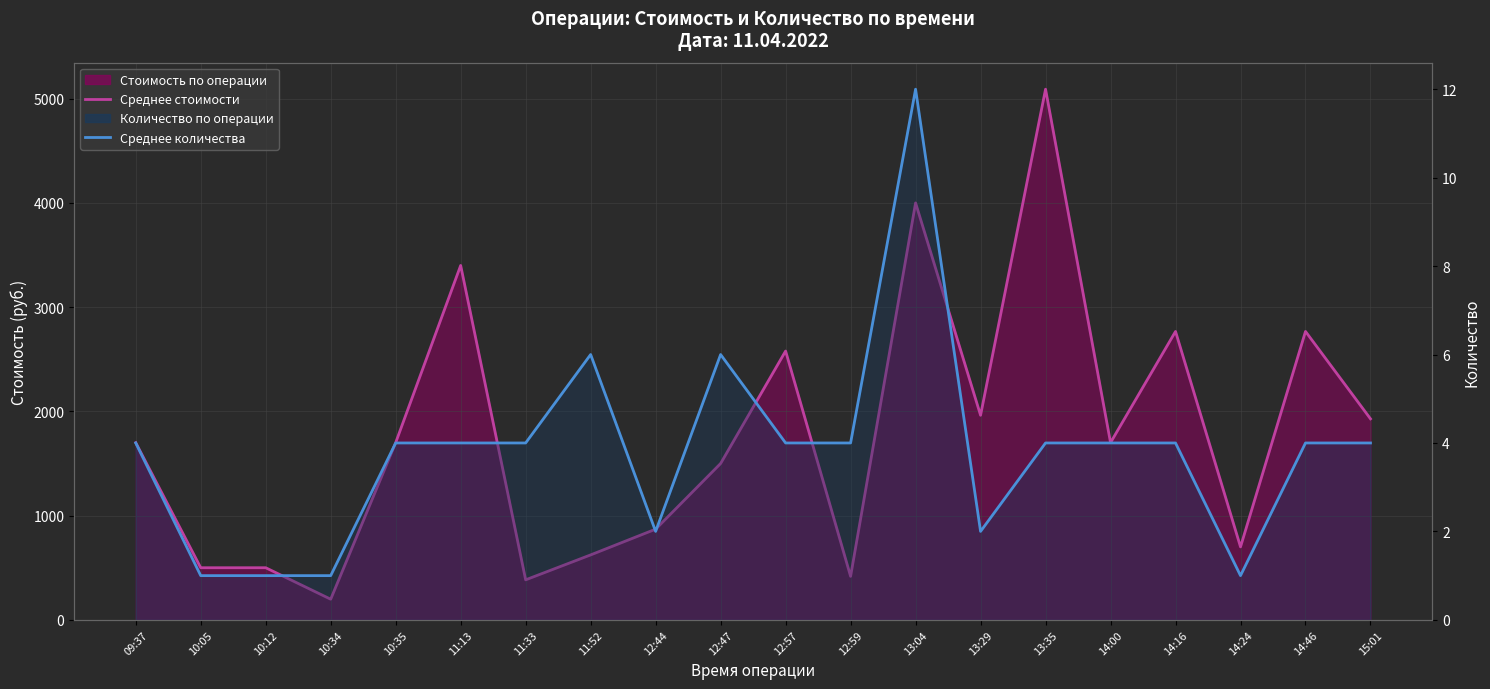

Which series has the largest total across all categories?

Среднее стоимости